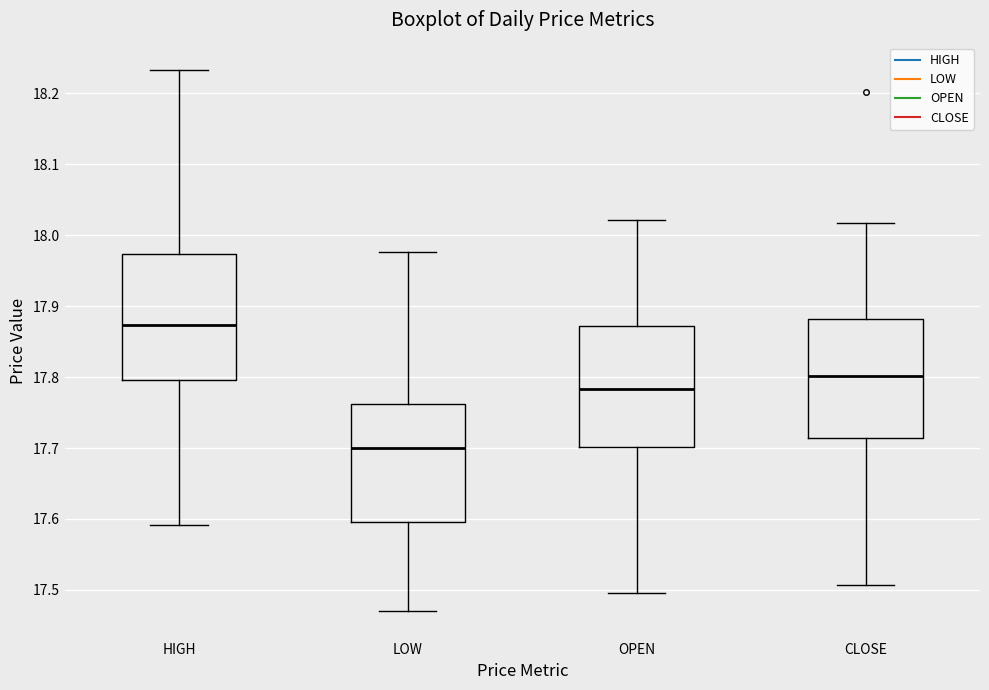

Which box's median line is the highest?

HIGH